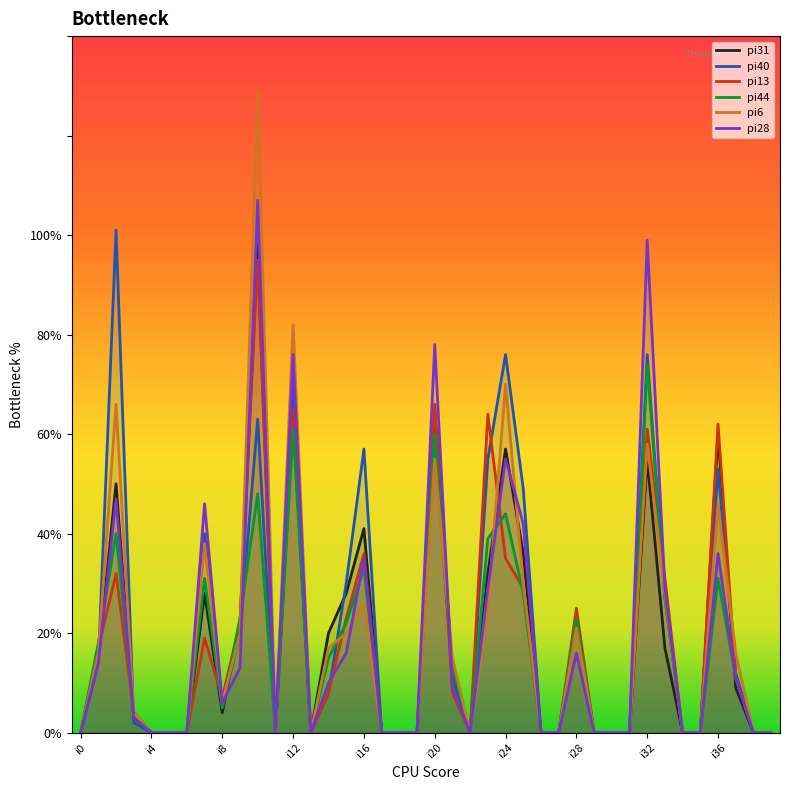

The pi13 series shows 33 at i28. True or false?

False